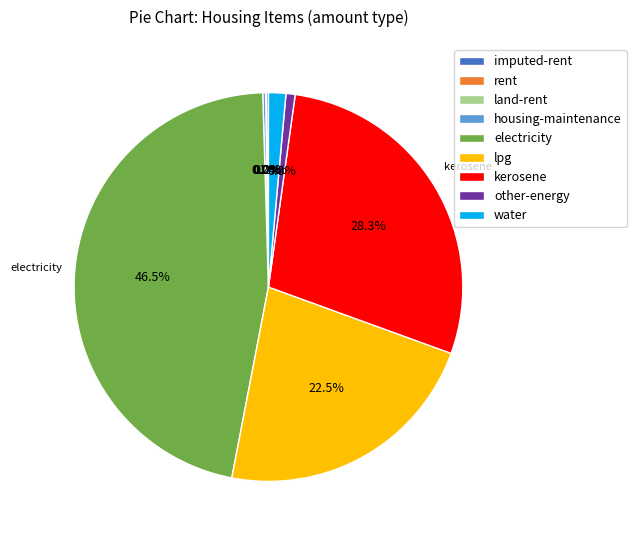

Between kerosene and other-energy, which is larger?

kerosene